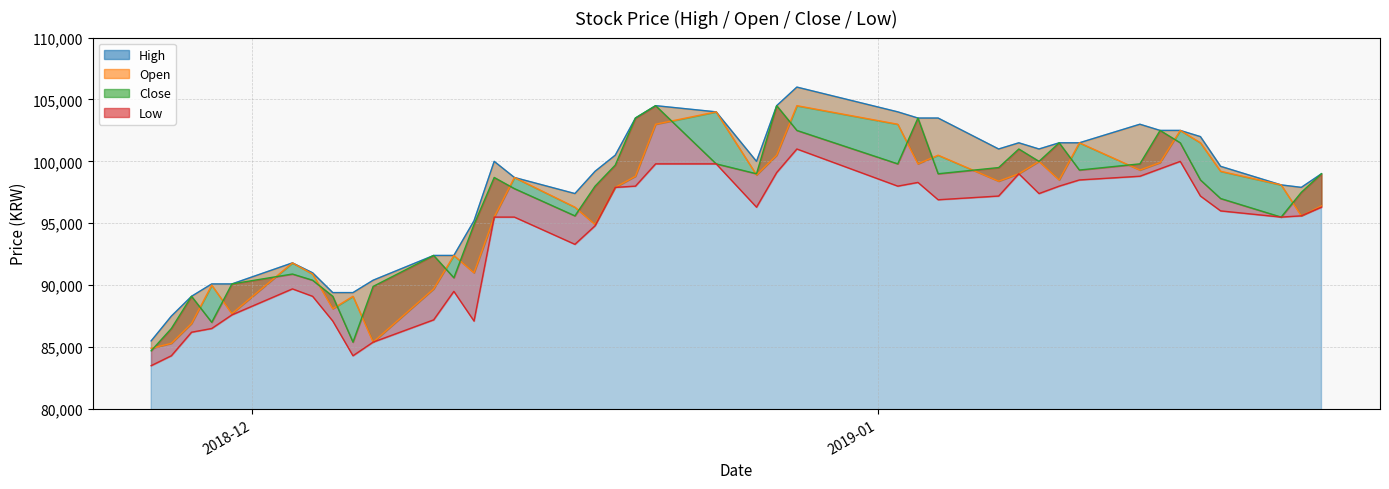

True or false: High and Open cross at least once.

False